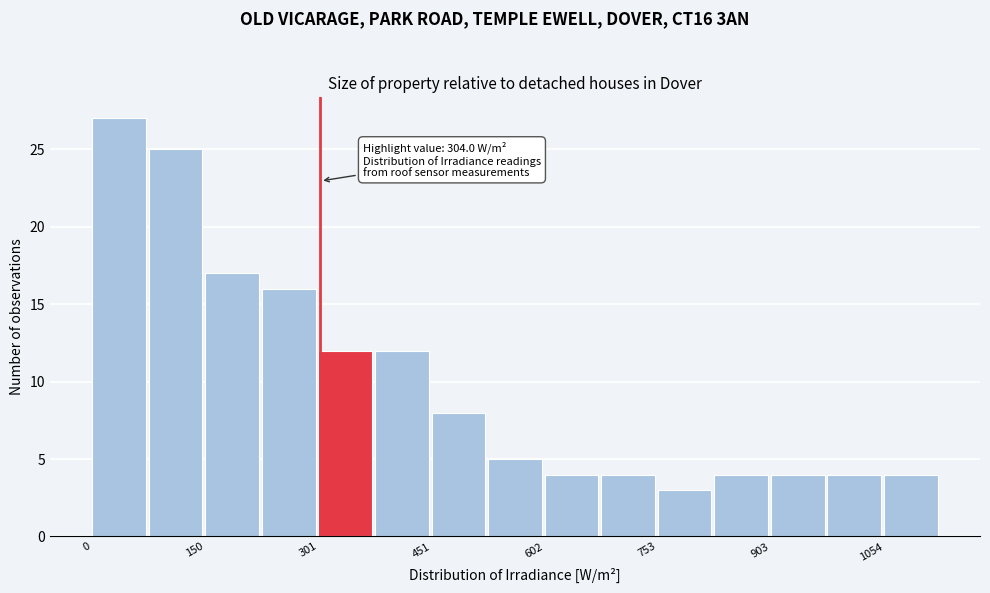

Around what value on the x-axis is the tallest bar? Give the approximate position of its centre, as read against the axis.

40